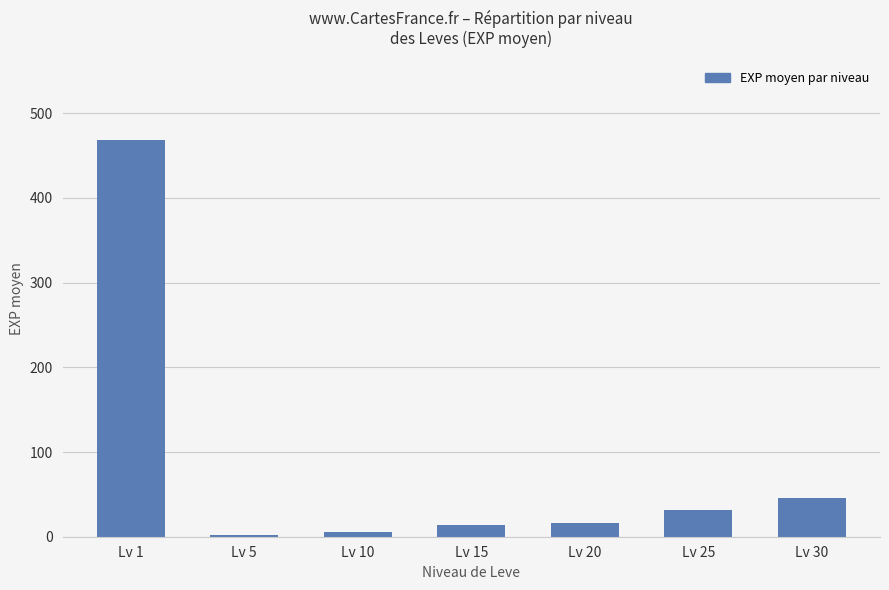

Is it true that the value at Lv 1 is 674.1?

False